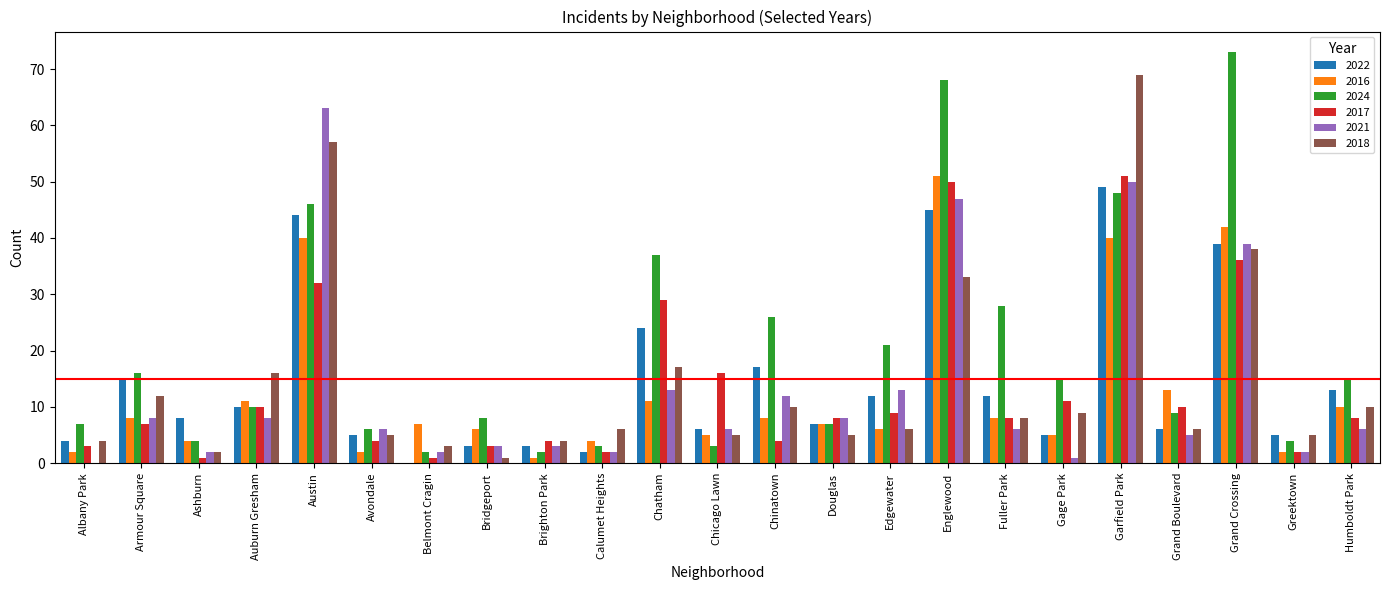

What are all the series names shown in the legend?

2022, 2016, 2024, 2017, 2021, 2018